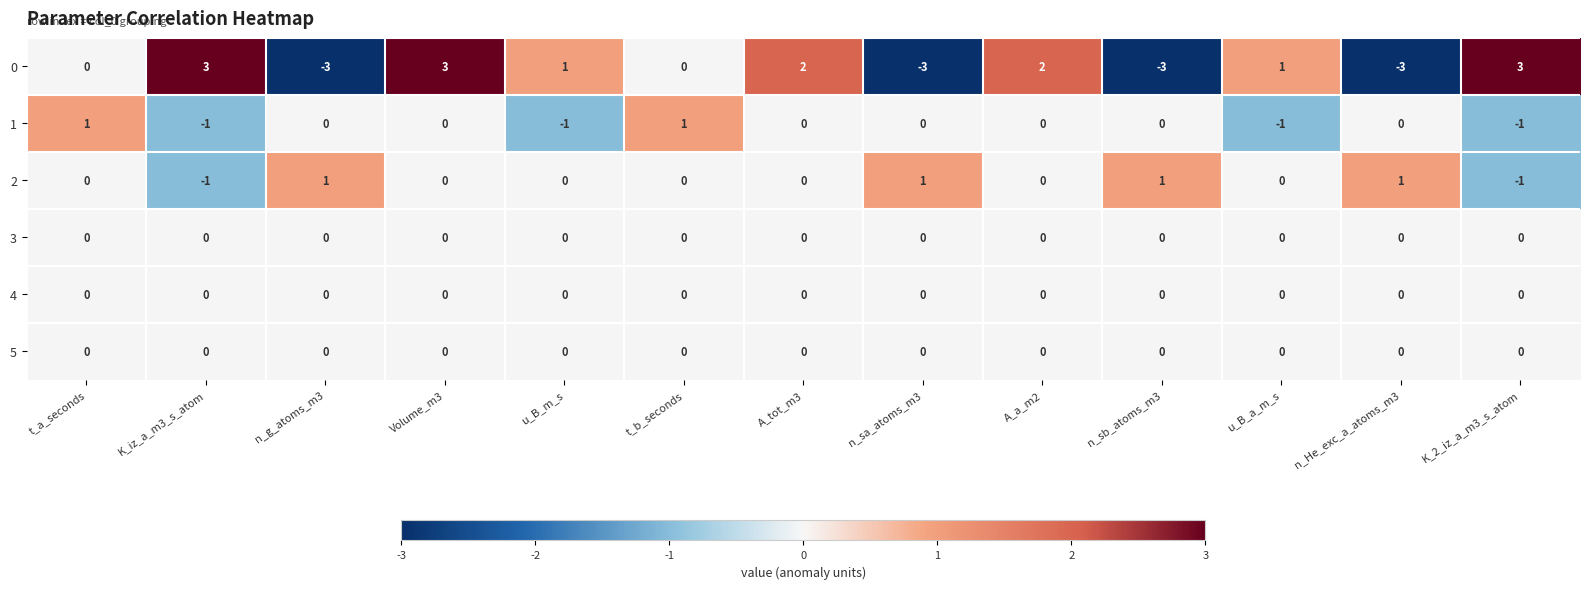

What is the spread (max minus min) of values at K_iz_a_m3_s_atom?

4